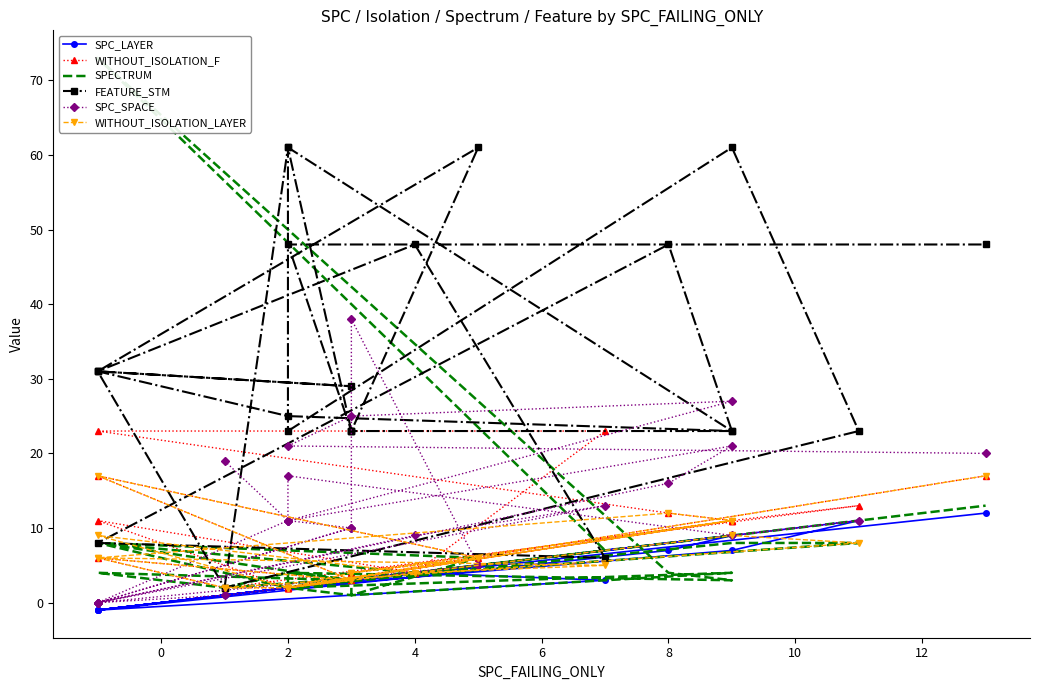

How many interior local valleys does the FEATURE_STM series have?

5